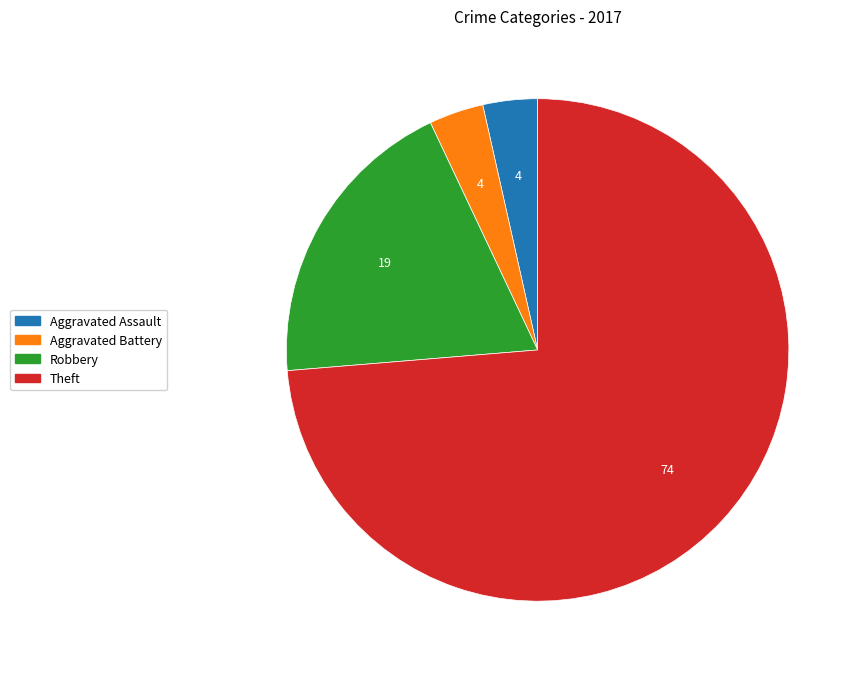

Between Theft and Robbery, which is larger?

Theft